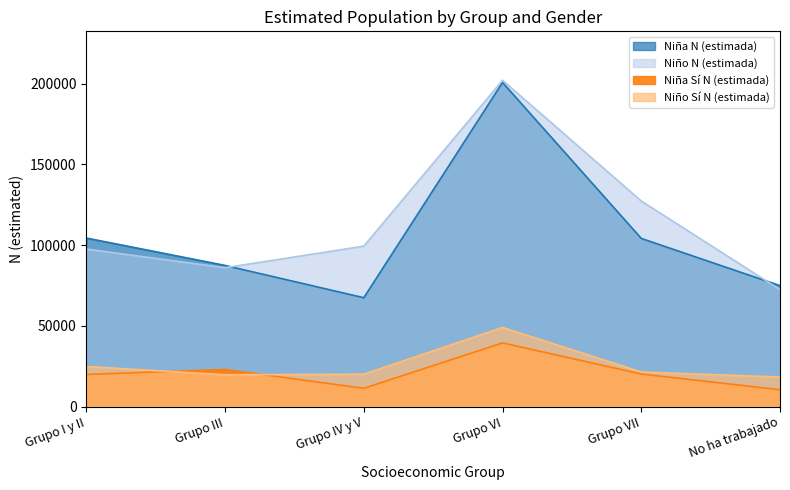

Which series has the largest total across all categories?

Niño N (estimada)